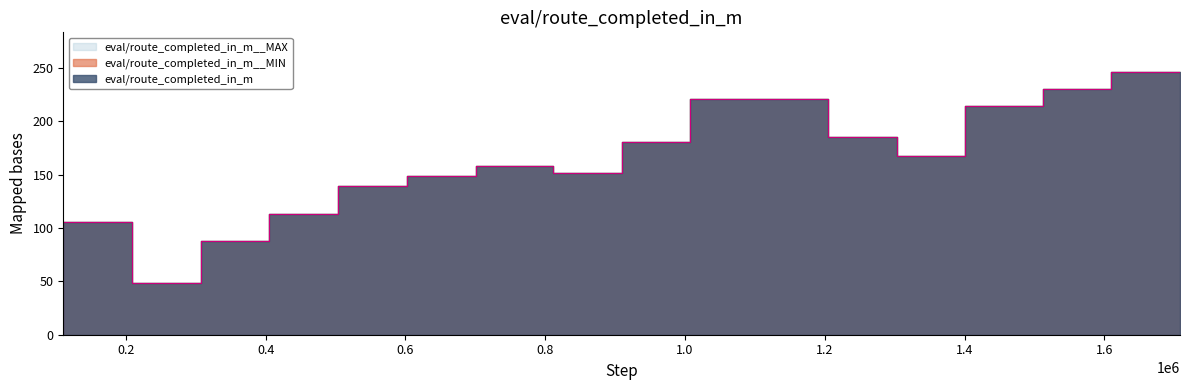

How many lines are shown in the chart?

2